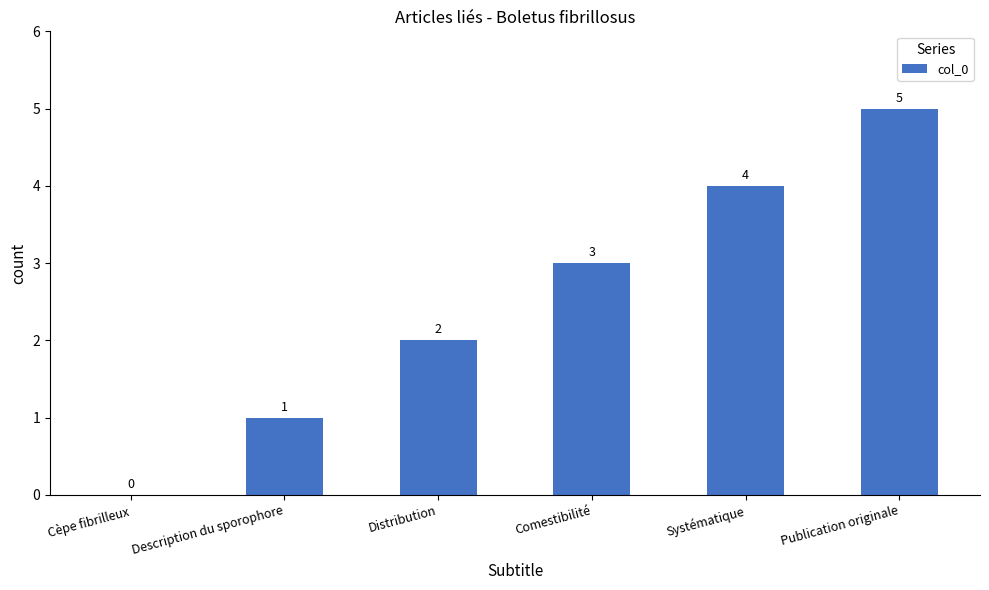

Reading left to right, list all the values displayed in this chart.

0	1	2	3	4	5